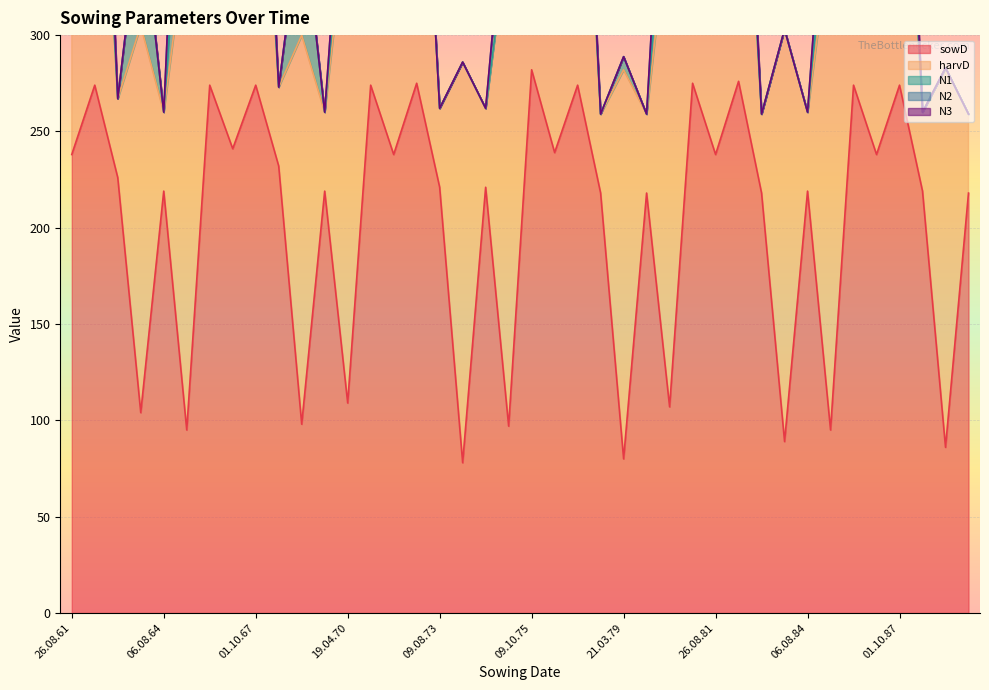

Rank the series at 29.08.66 from highest to lowest value.

sowD, harvD, N2, N3, N1